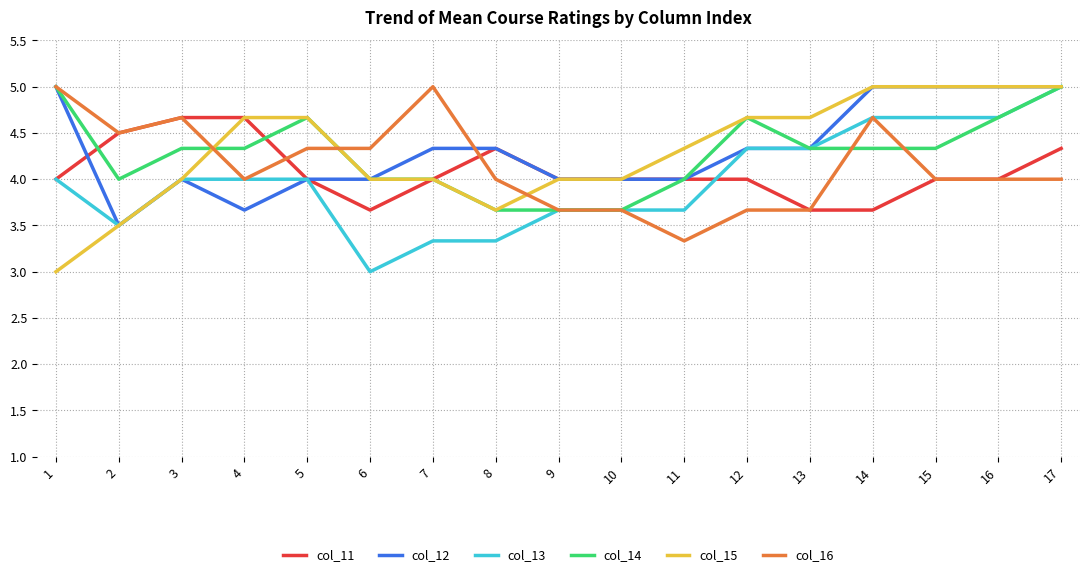

What is the difference between the highest and lowest values at 10?

0.3